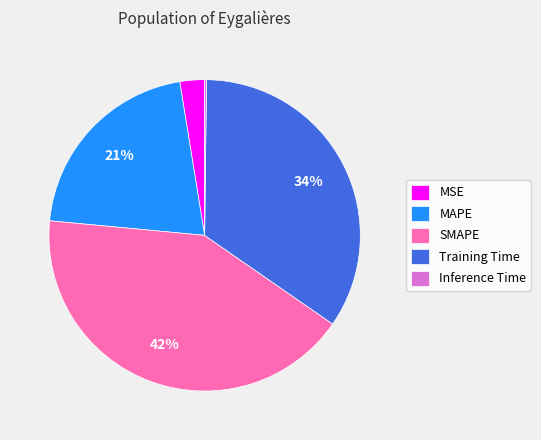

Which category has the biggest portion of the pie?

SMAPE